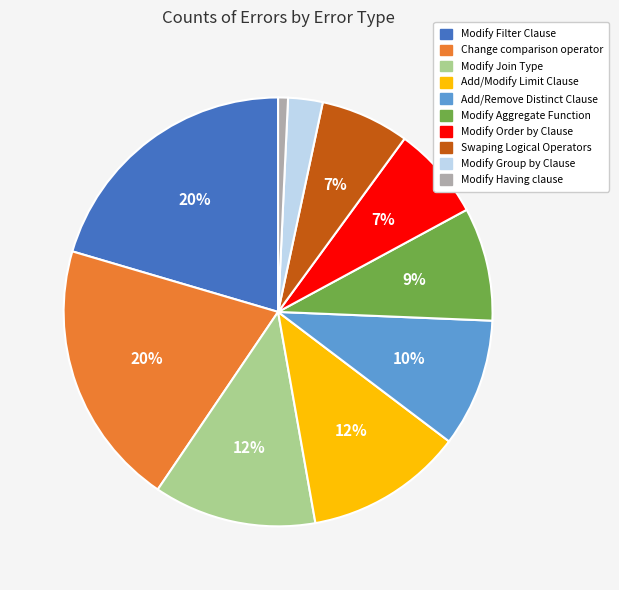

What is the ratio of the value at Modify Group by Clause to the value at Modify Filter Clause?

0.1